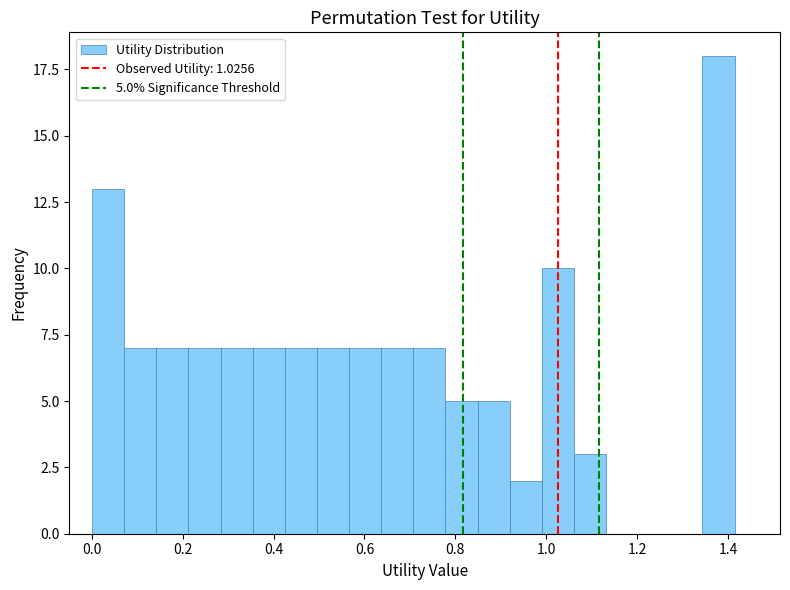

Around what value on the x-axis is the tallest bar? Give the approximate position of its centre, as read against the axis.

1.38